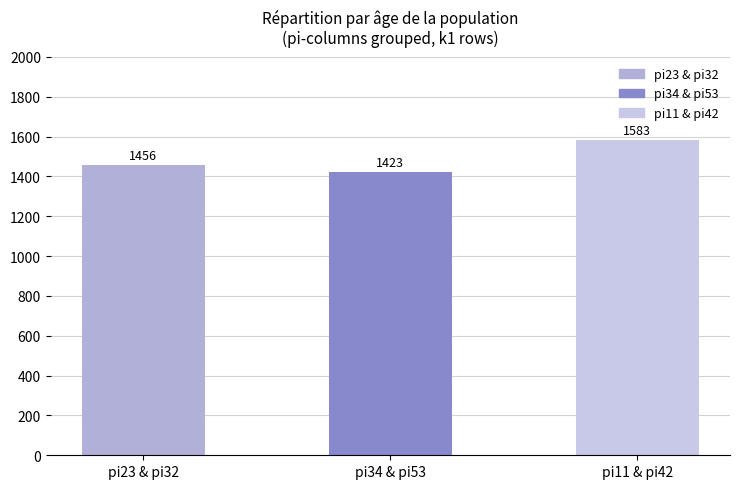

Which has a higher value, pi34 & pi53 or pi23 & pi32?

pi23 & pi32